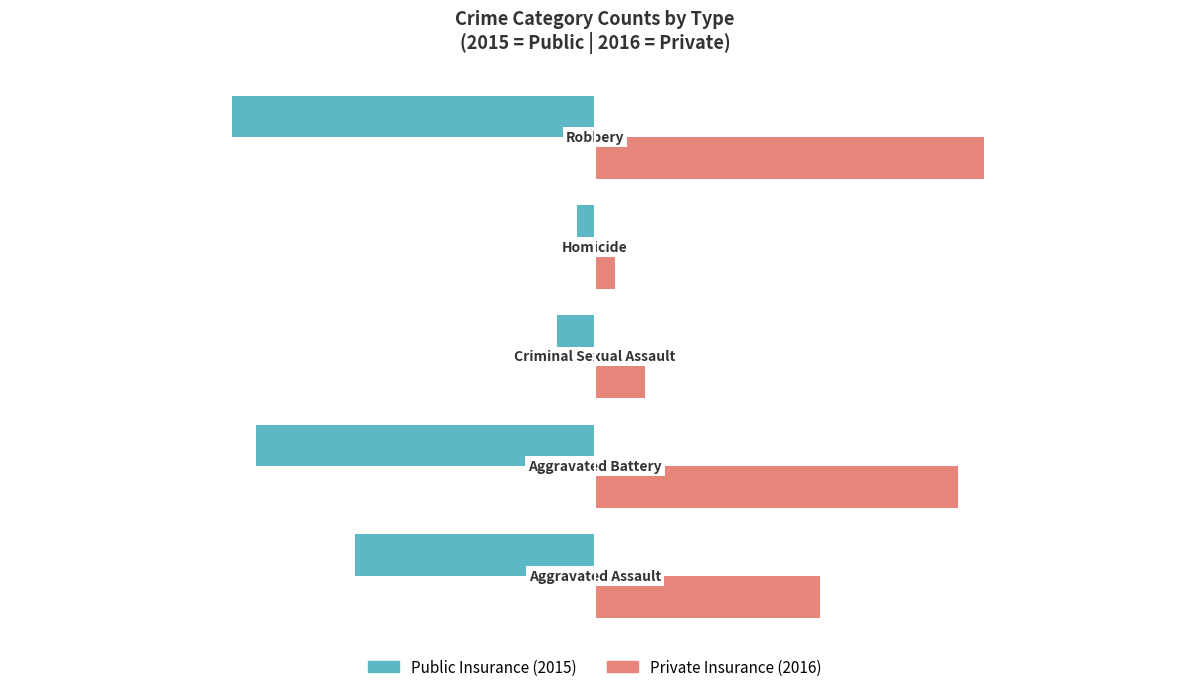

What is the smallest value displayed?

-124